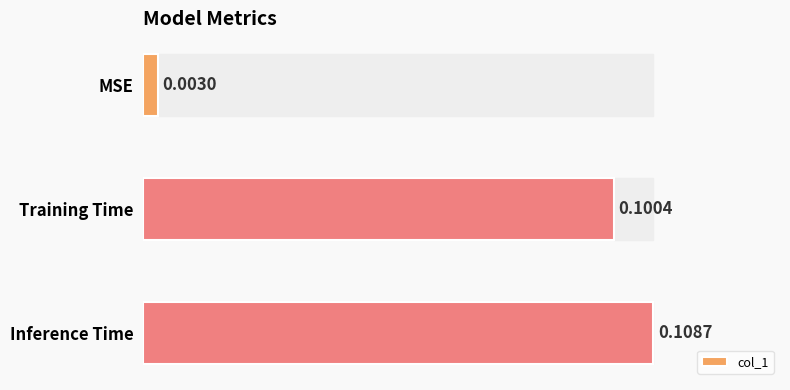

Which has a higher value, MSE or Inference Time?

Inference Time